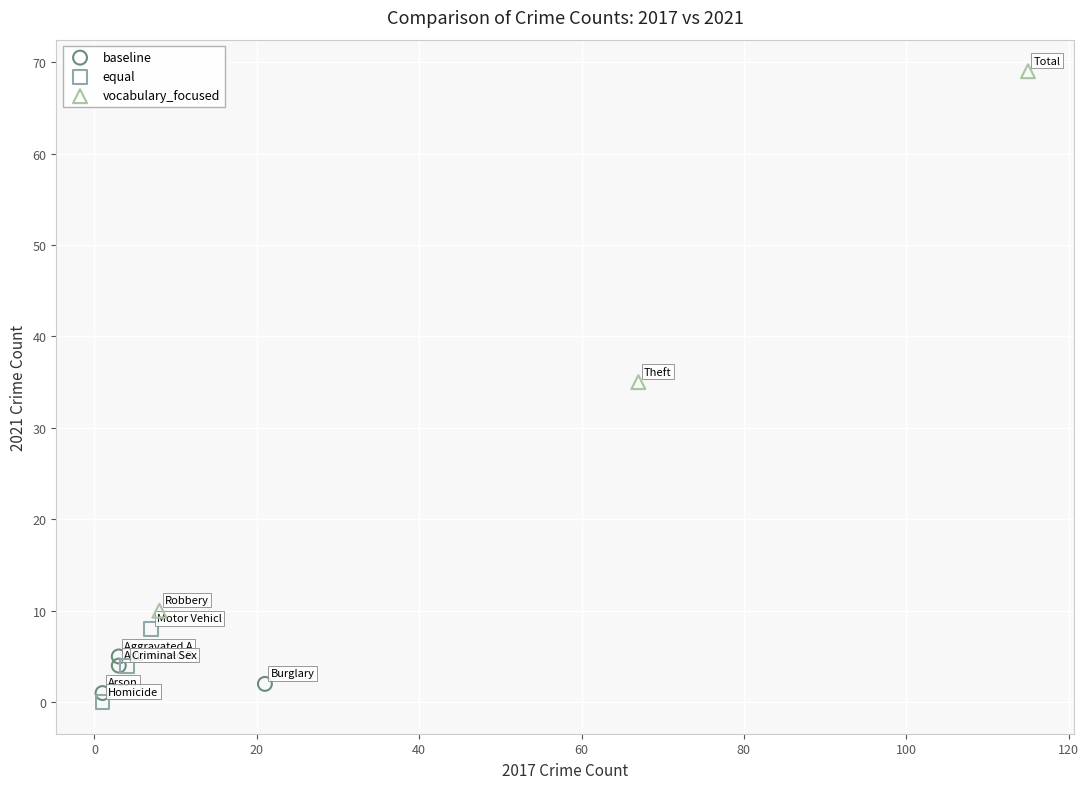

Which series reaches the maximum Y coordinate?

vocabulary_focused